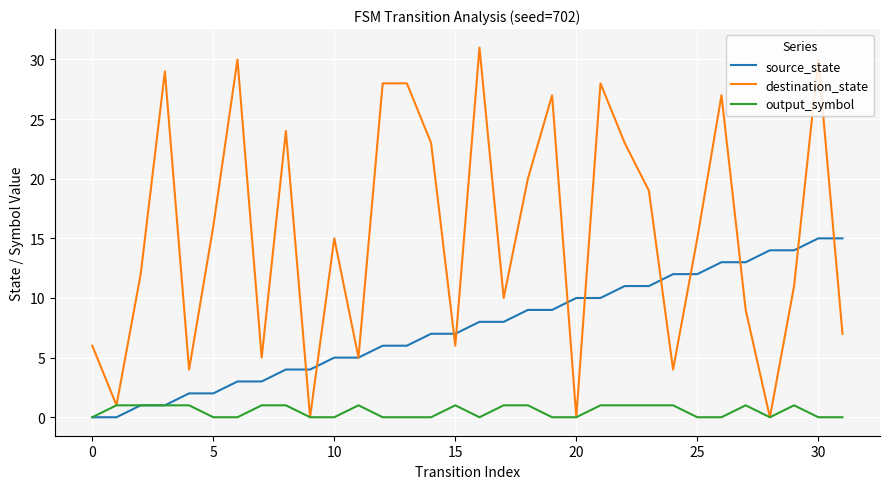

Which series has the largest range (max minus min)?

destination_state